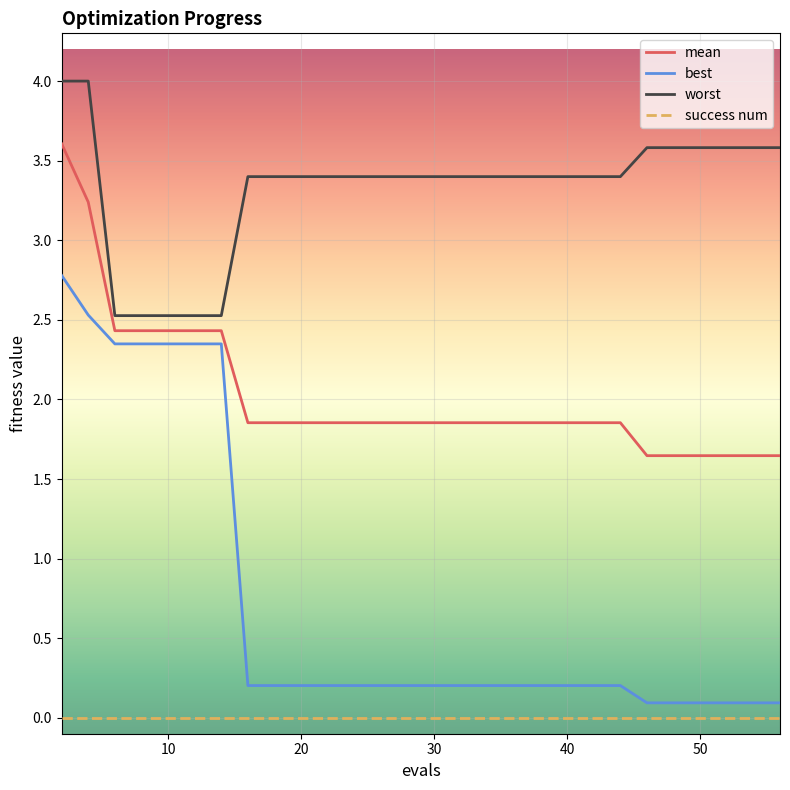

What is the difference between the maximum and minimum values in the best series?

2.7